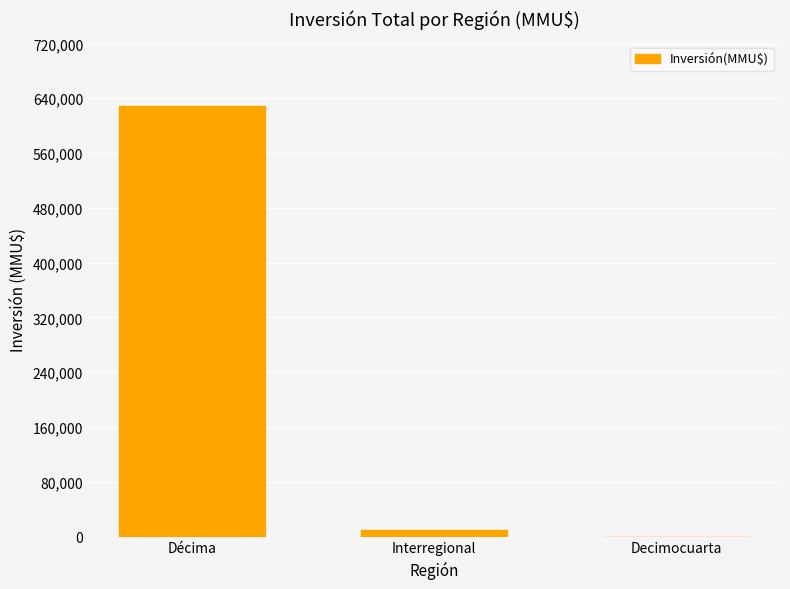

What is the change in value from Décima to Decimocuarta?

-628876